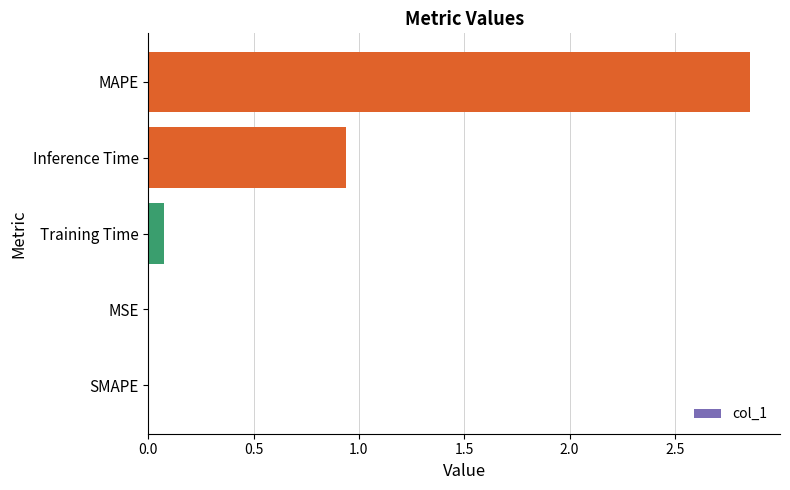

Are the bars horizontal?

Yes